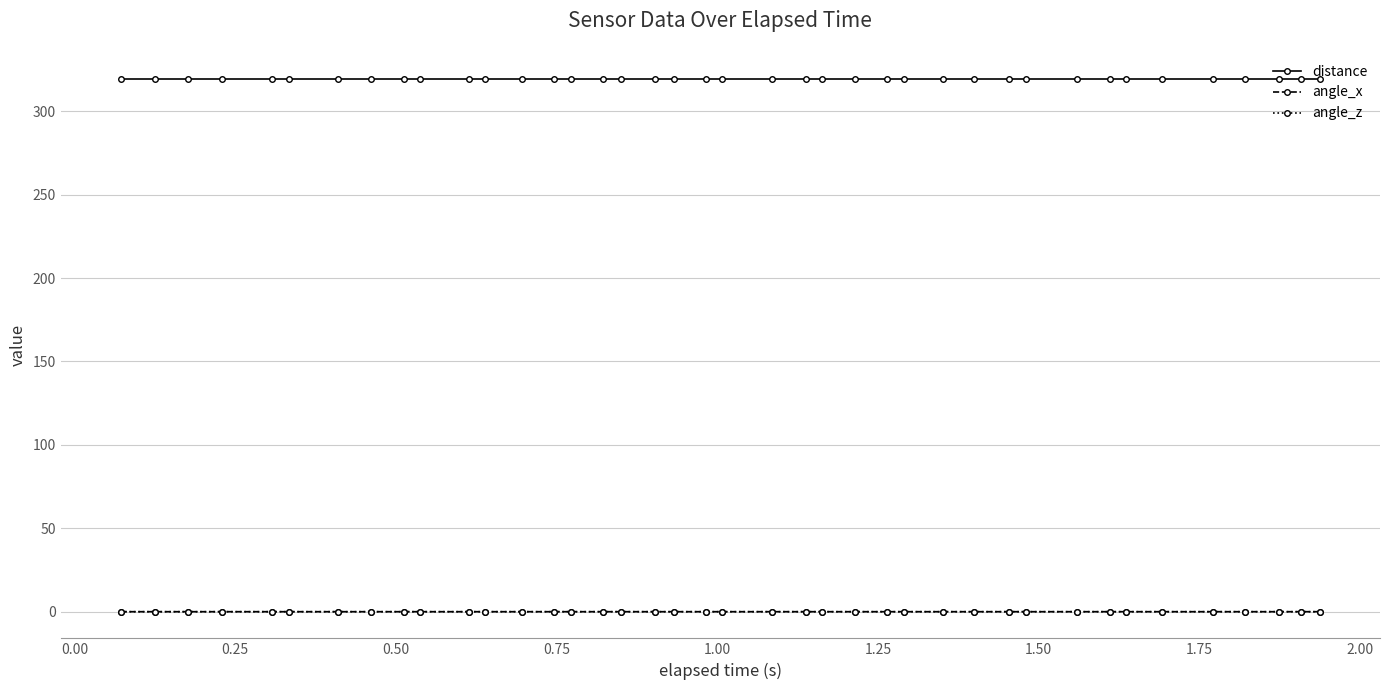

What is the greatest value displayed?

319.5